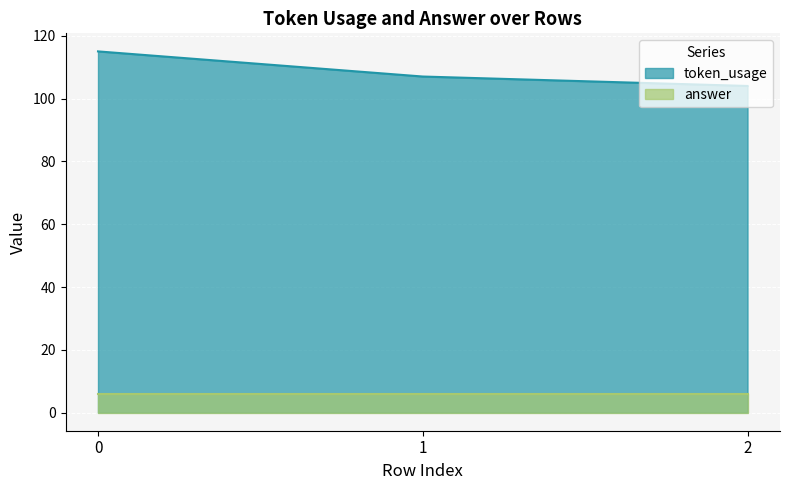

What is the value of the 1st point from the left?

115